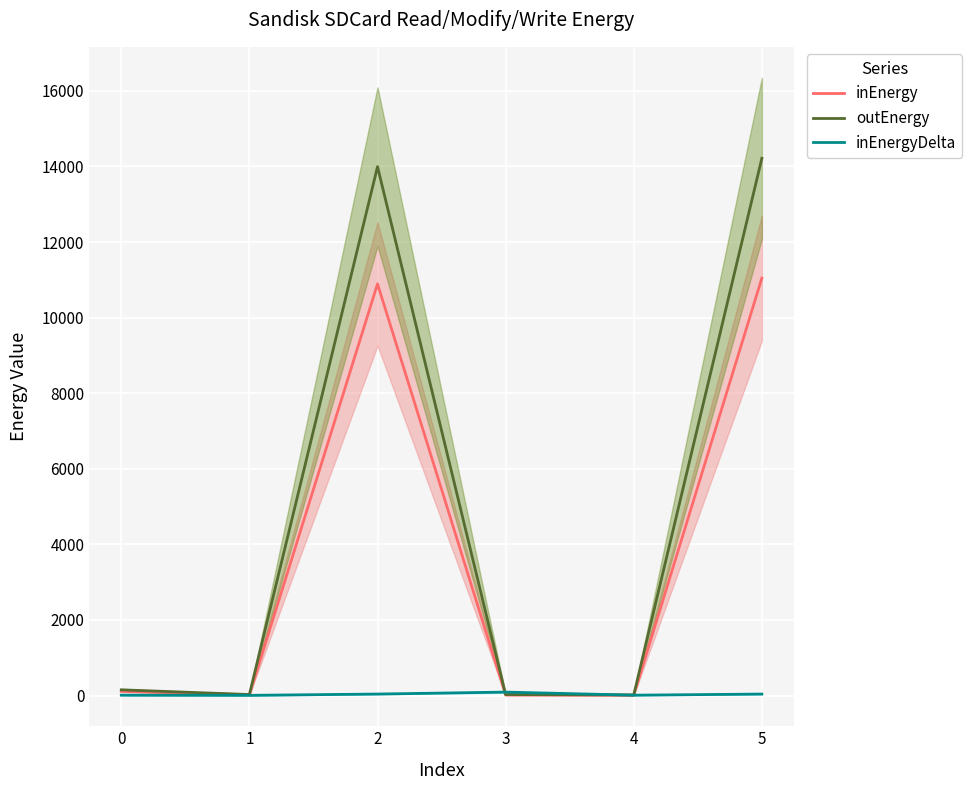

What is the average value of the inEnergyDelta series?

32.4